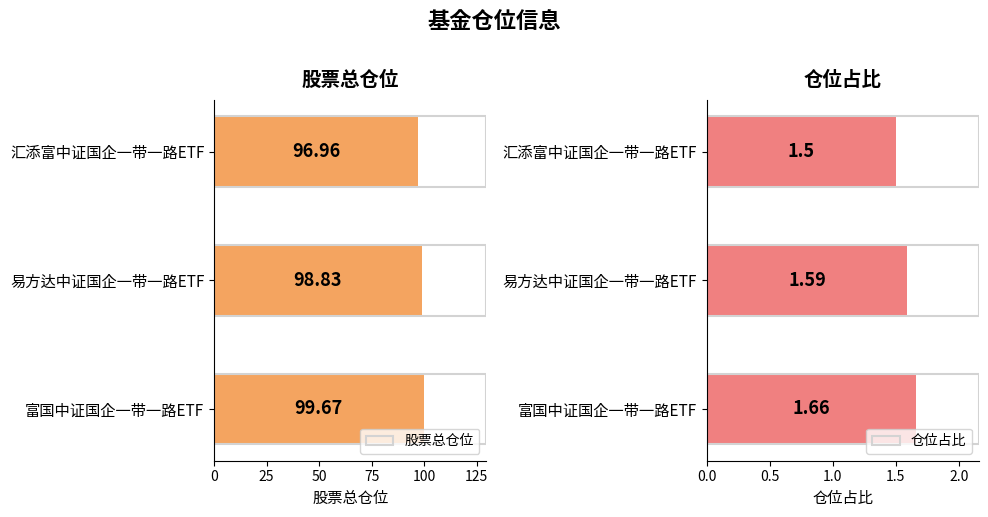

Which series changed the most between 0 and 50?

股票总仓位